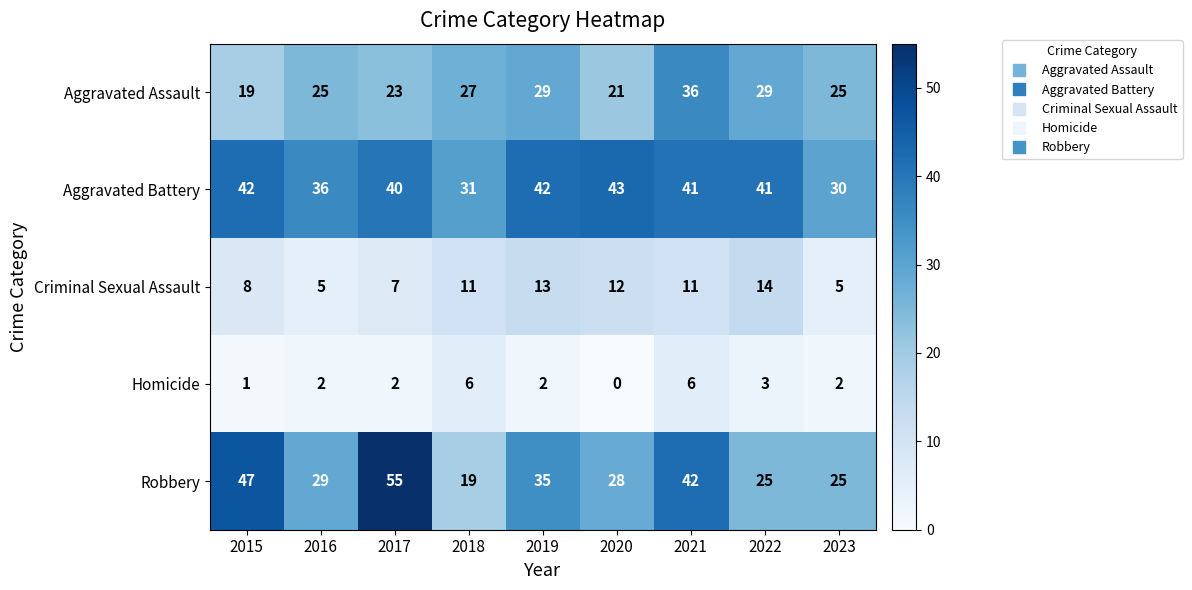

What is the total value across all series at 2015?

117